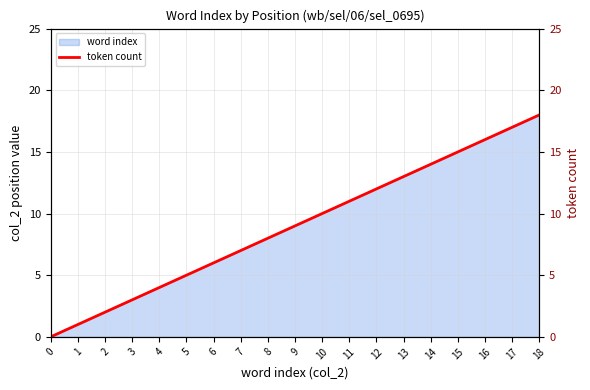

Rank the categories by value from highest to lowest.

18, 17, 16, 15, 14, 13, 12, 11, 10, 9, 8, 7, 6, 5, 4, 3, 2, 1, 0